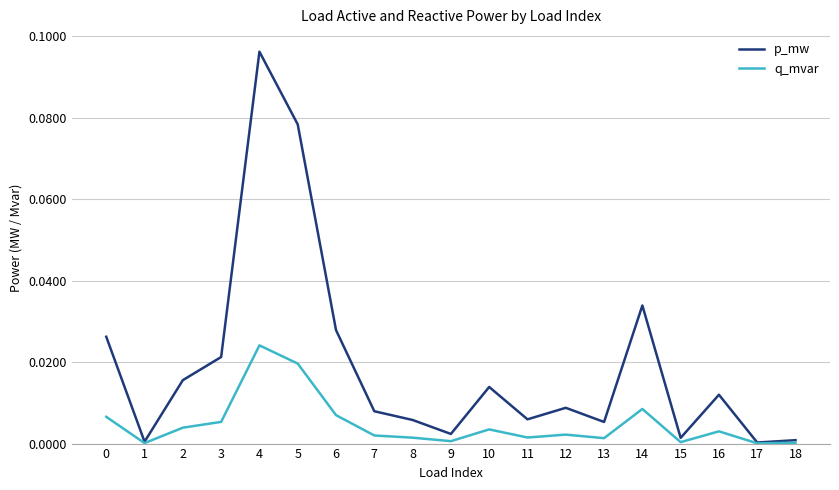

Rank the series by their maximum value, from lowest to highest.

q_mvar, p_mw